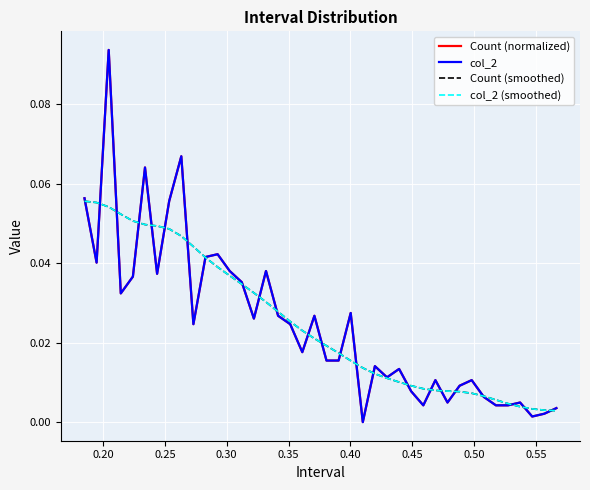

How many lines are shown in the chart?

4